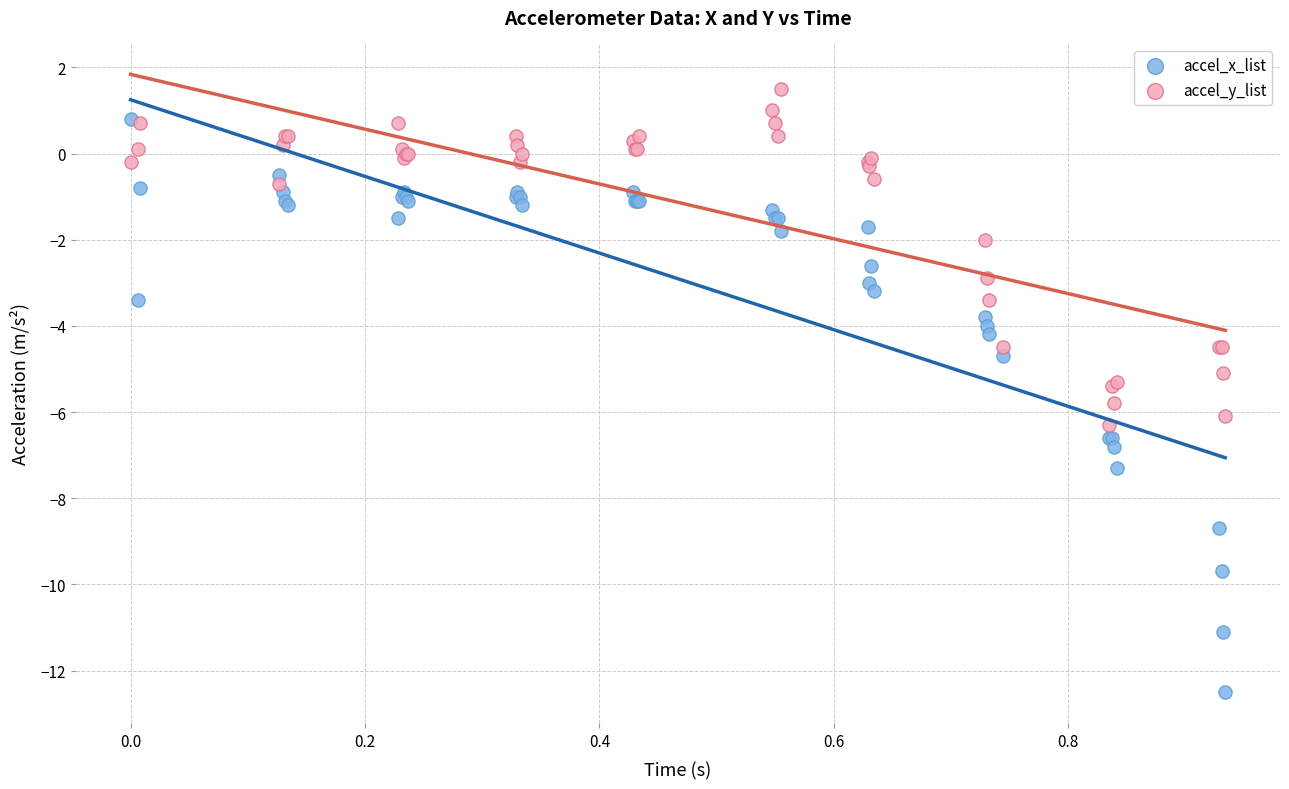

Which series reaches the maximum Y coordinate?

accel_y_list